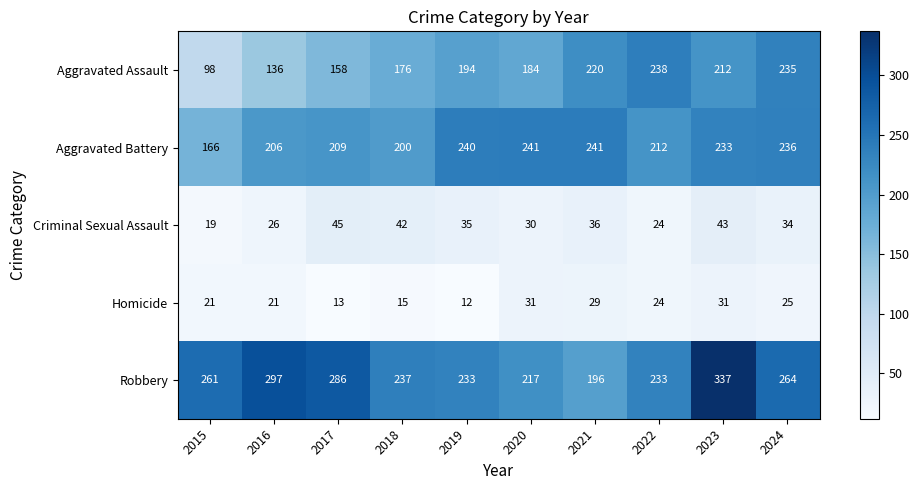

What is the sum of the Homicide values at 2018 and 2015?

36